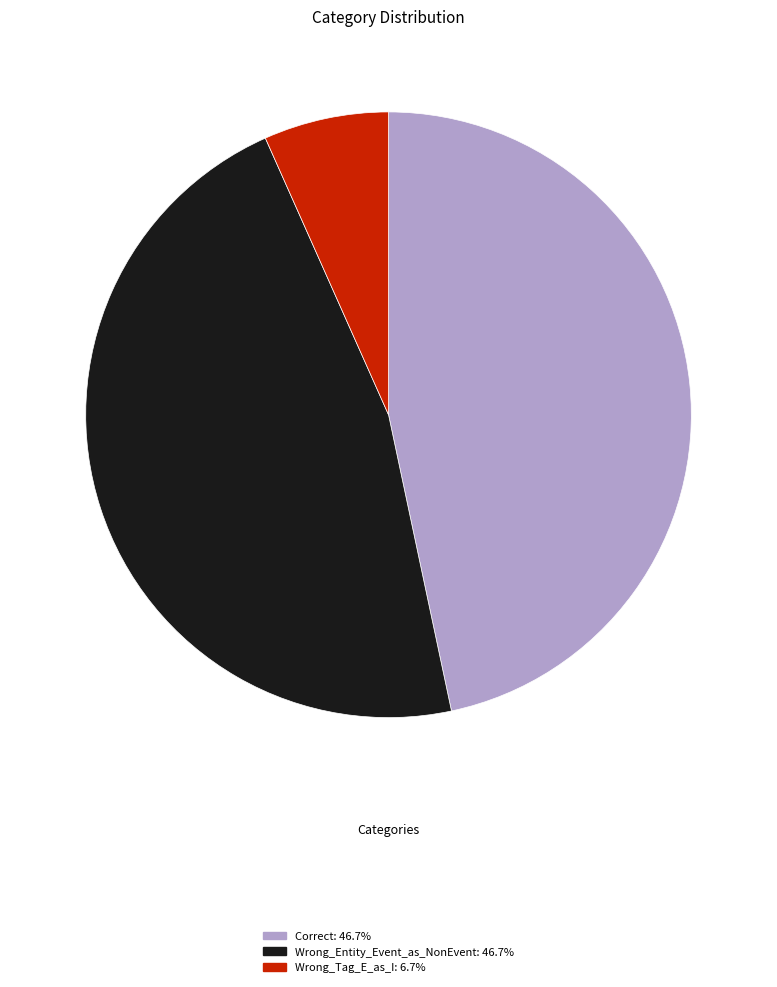

How many slices are in this pie chart?

3